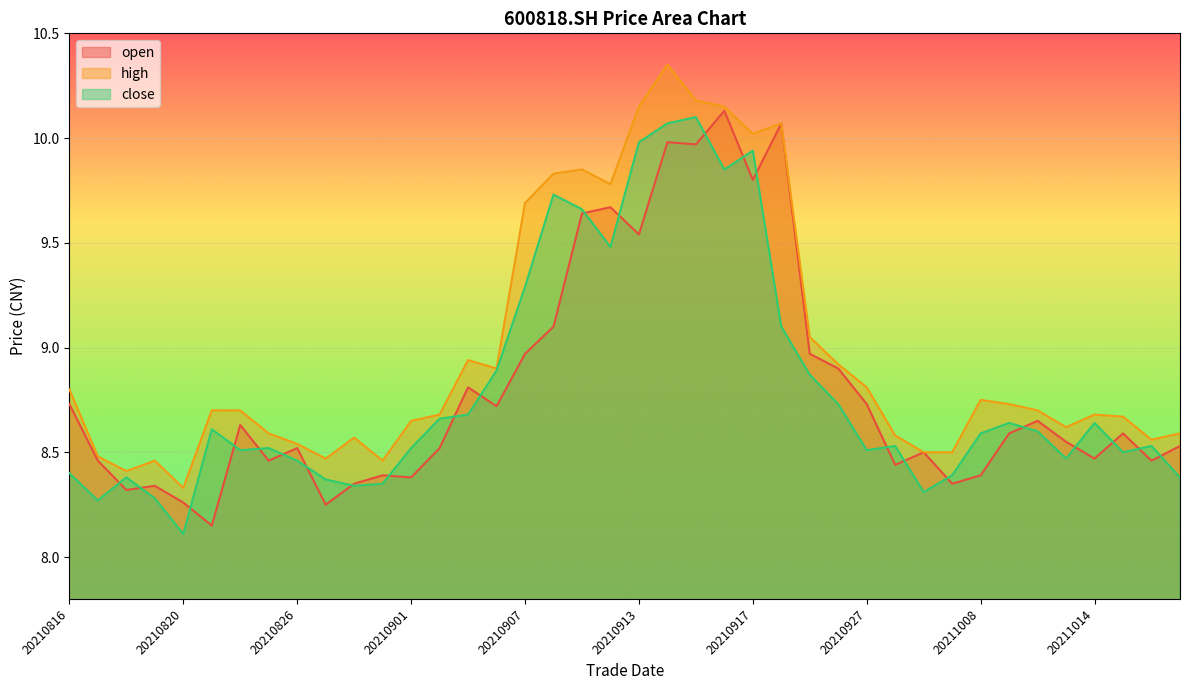

Which series has the largest total across all categories?

high